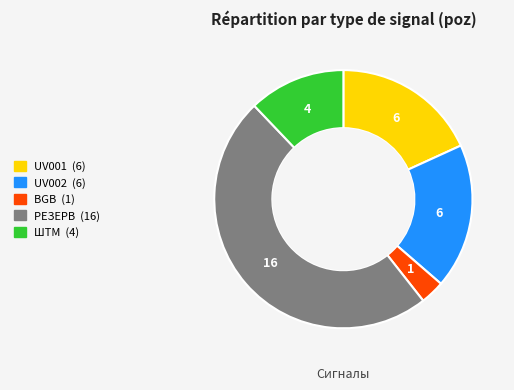

Do UV001 and ШТМ together represent more than half of the pie?

No